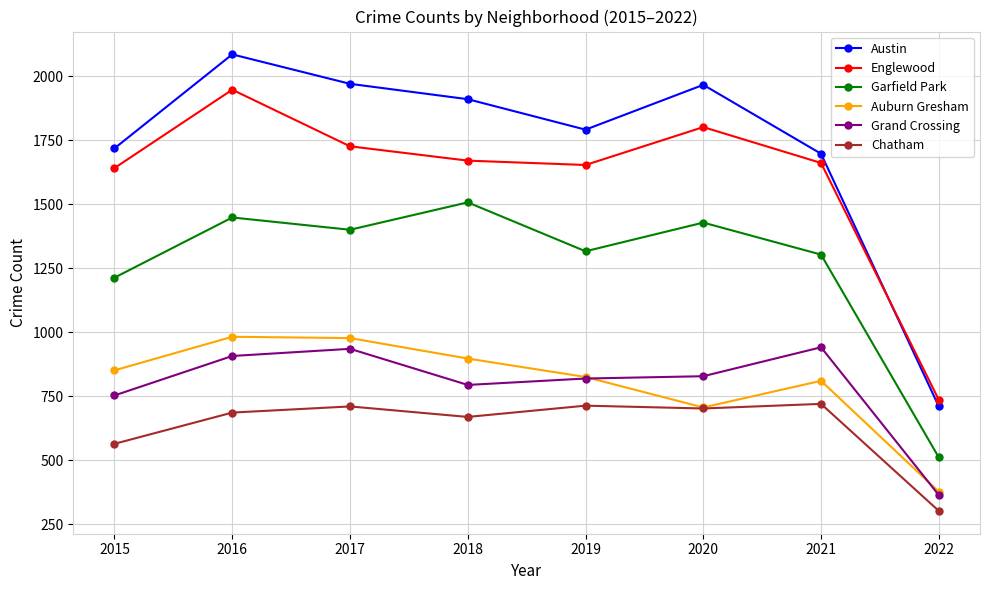

At which label does Englewood reach its minimum?

2022